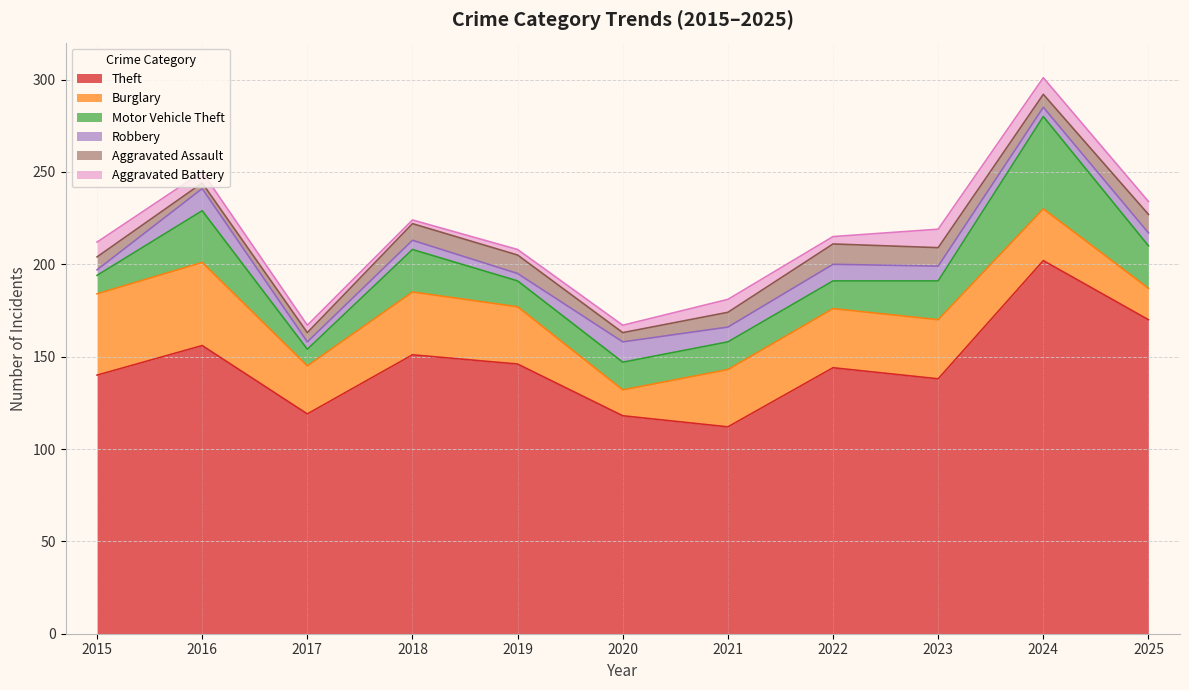

At which category is the sum across all series the highest?

2024